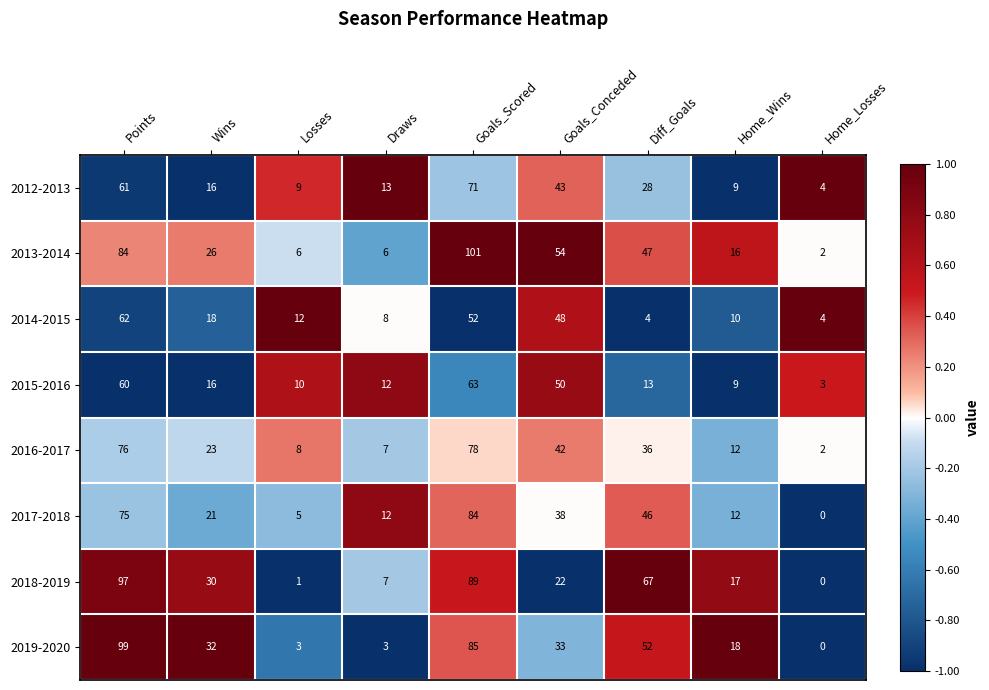

What is the approximate value of 2017-2018 at Points, to the nearest 10?

80